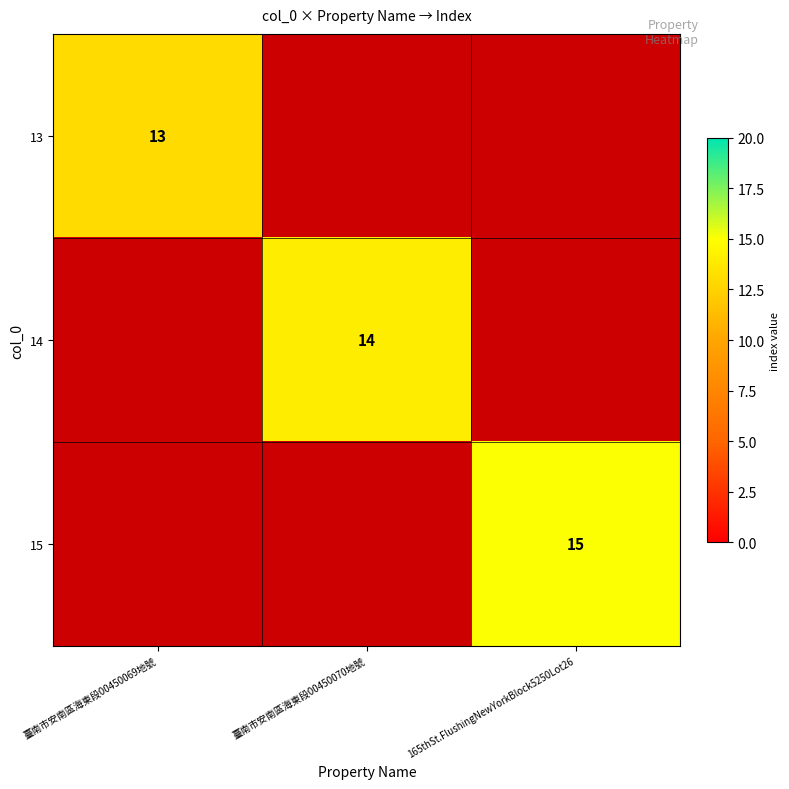

The value of 13 at 臺南市安南區海東段00450069地號 is 13. True or false?

True